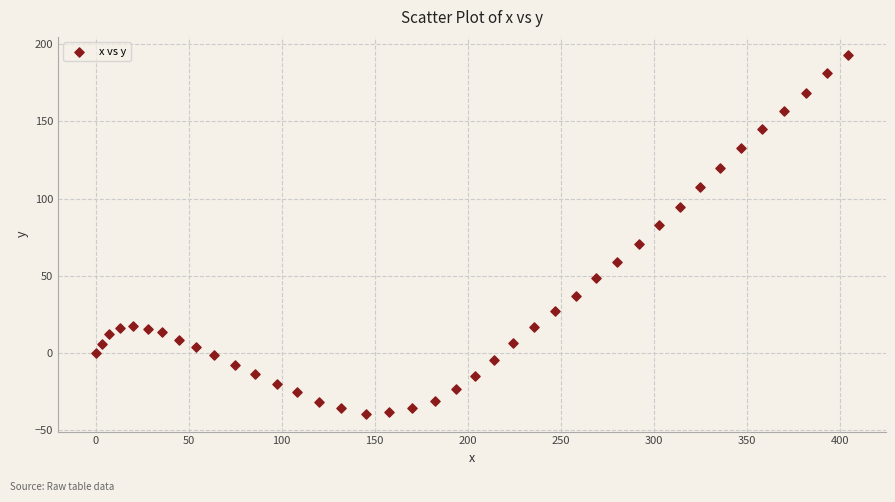

What is the range of X values (max minus min)?

404.6